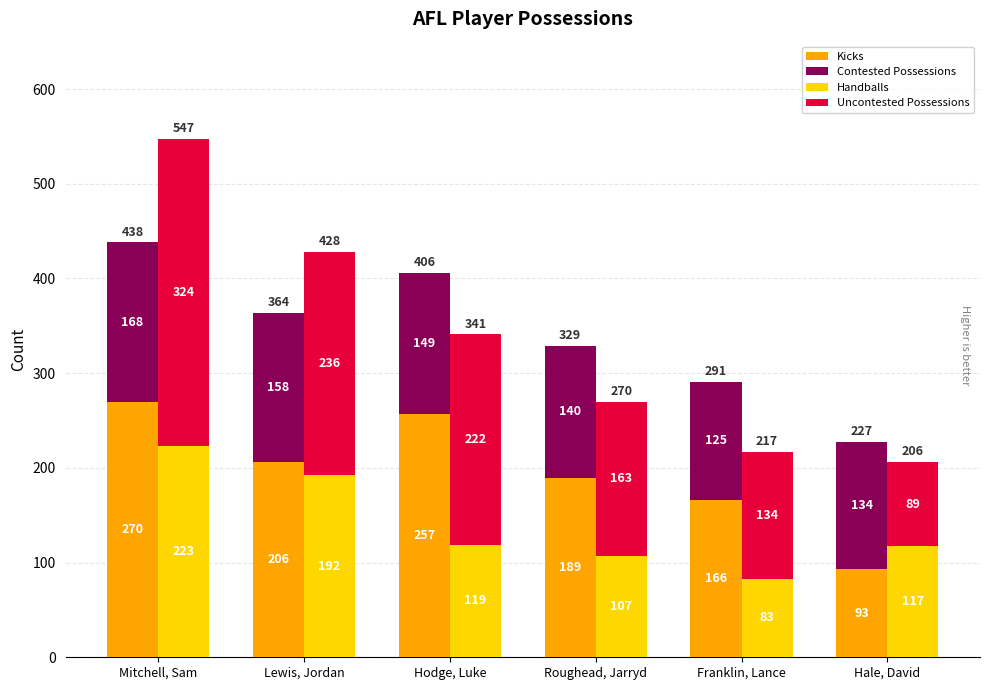

At Hale, David, list the series in order from largest to smallest.

Contested Possessions, Handballs, Kicks, Uncontested Possessions